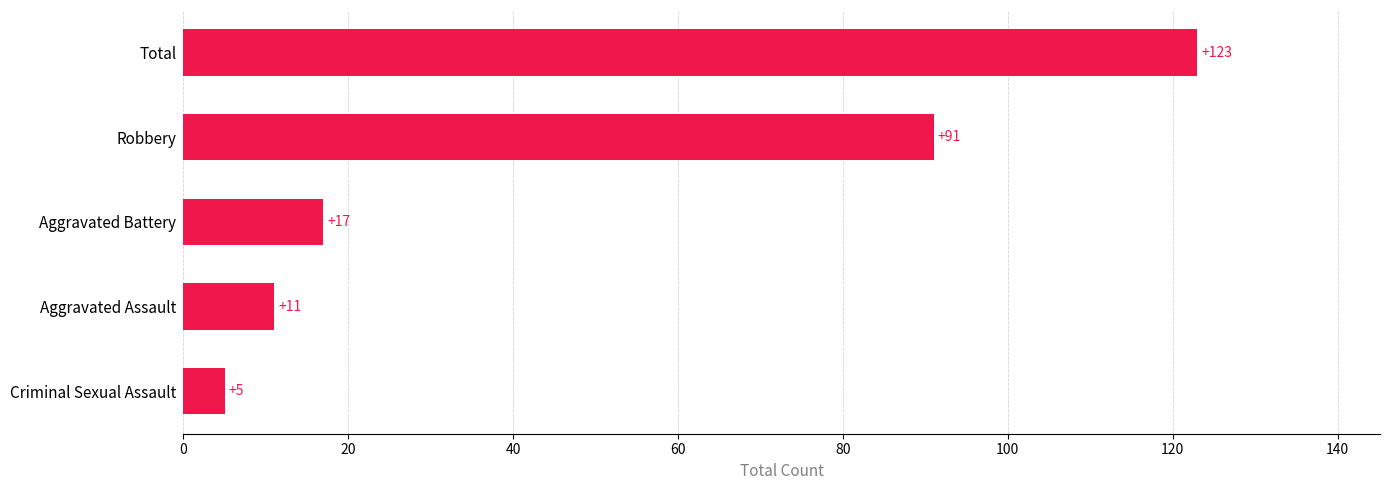

What is the ratio of the value at Robbery to the value at Aggravated Battery?

5.4